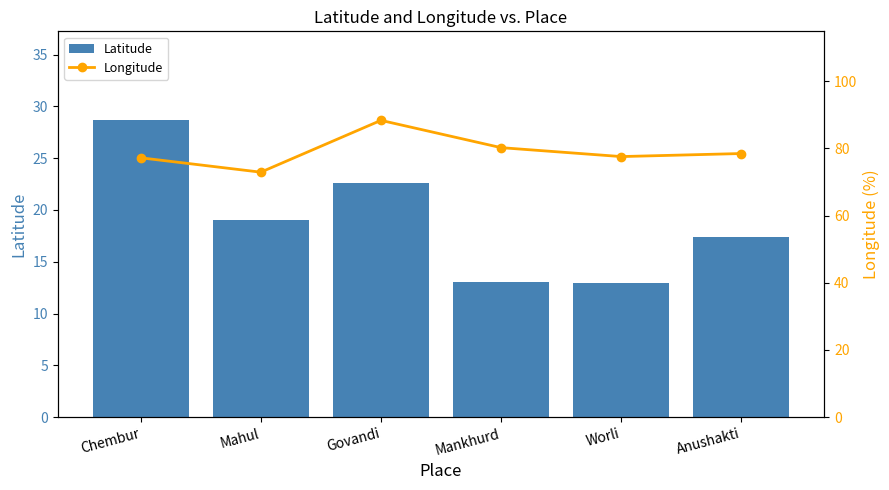

List the labels in order of Longitude value, smallest first.

Mahul, Chembur, Worli, Anushakti, Mankhurd, Govandi